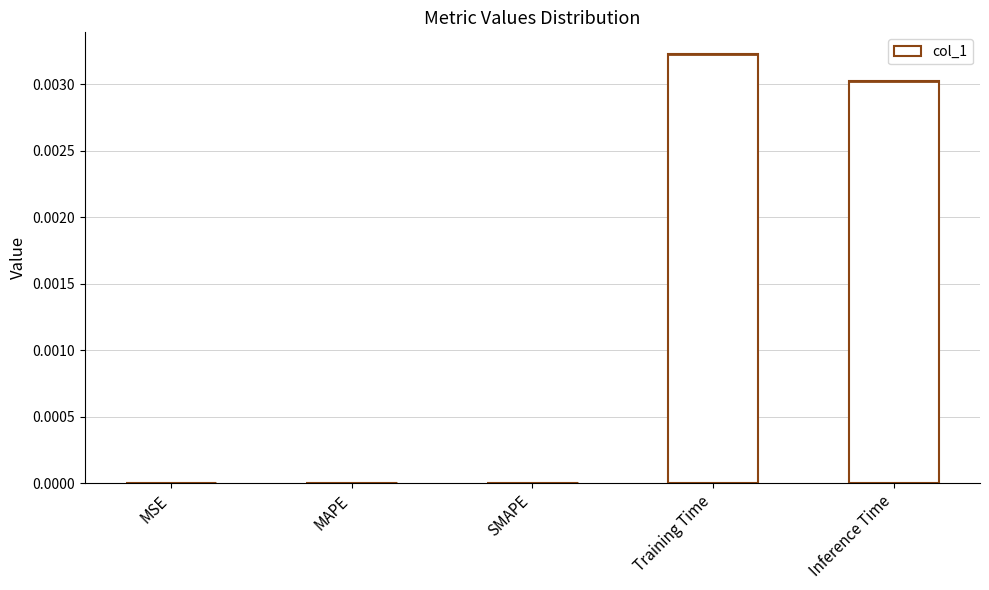

How many bars are there in total?

5